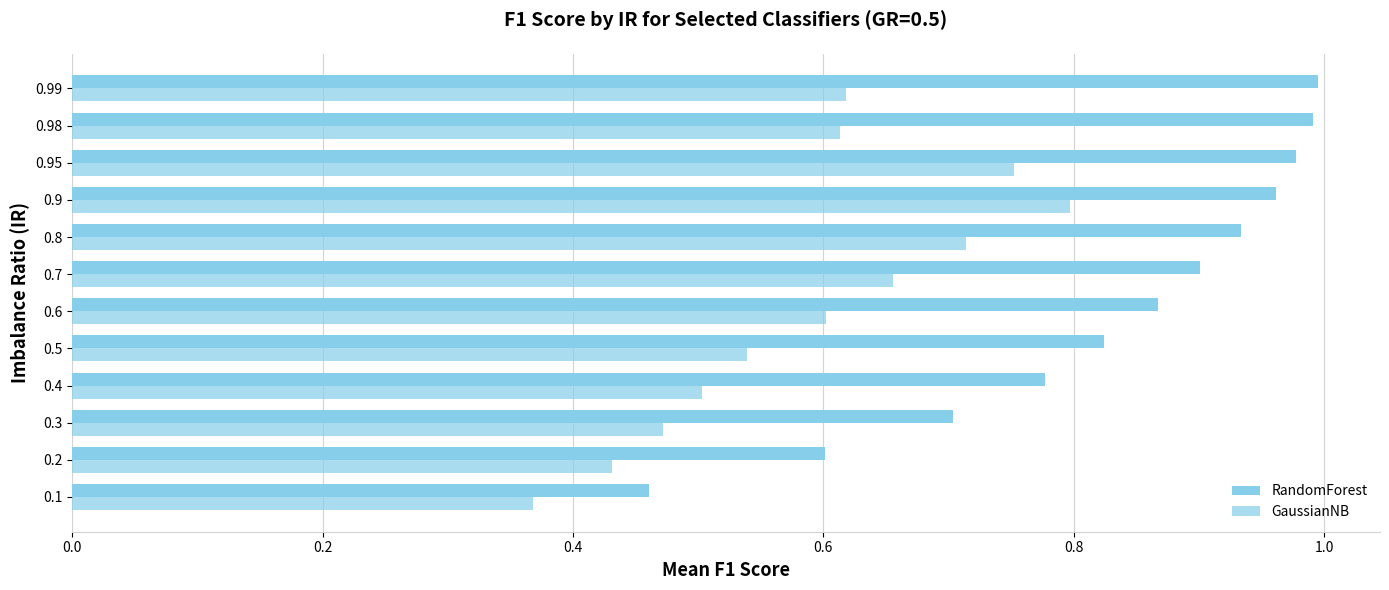

How many data points does each series have?

12